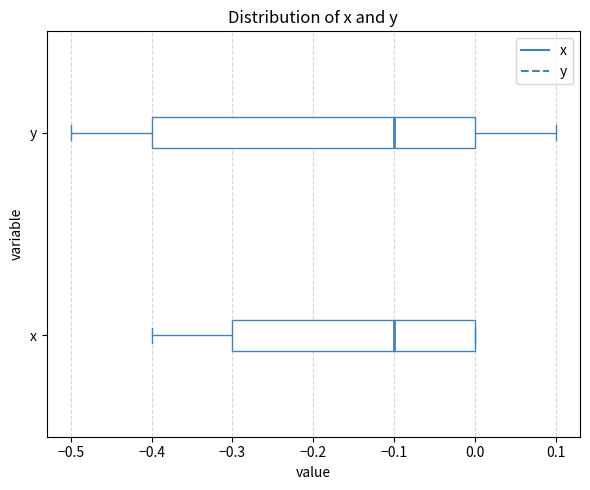

Reading bottom to top, read every box against the x-axis: the position of its median line, the range the box covers, and the ends of its whiskers. The values are not printed on the chart, so give them approximately, as read against the axis.

x: median -0.1, box -0.3 to 0.0, whiskers -0.4 to 0.0
y: median -0.1, box -0.4 to 0.0, whiskers -0.5 to 0.1